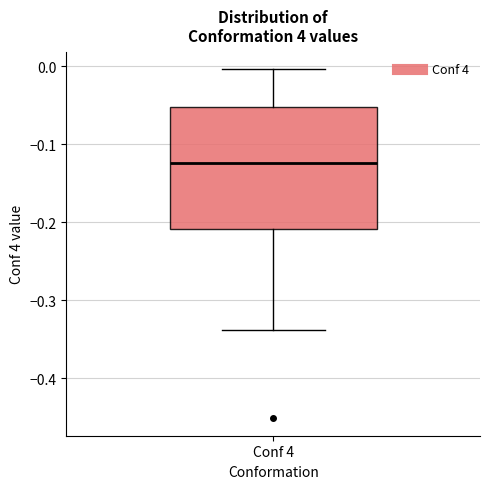

Read this box plot against the y-axis: the position of the median line, the range covered by the box, and the ends of both whiskers. The values are not printed on the chart, so give them approximately, as read against the axis.

median -0.12, box -0.21 to -0.05, whiskers -0.34 to 0.00